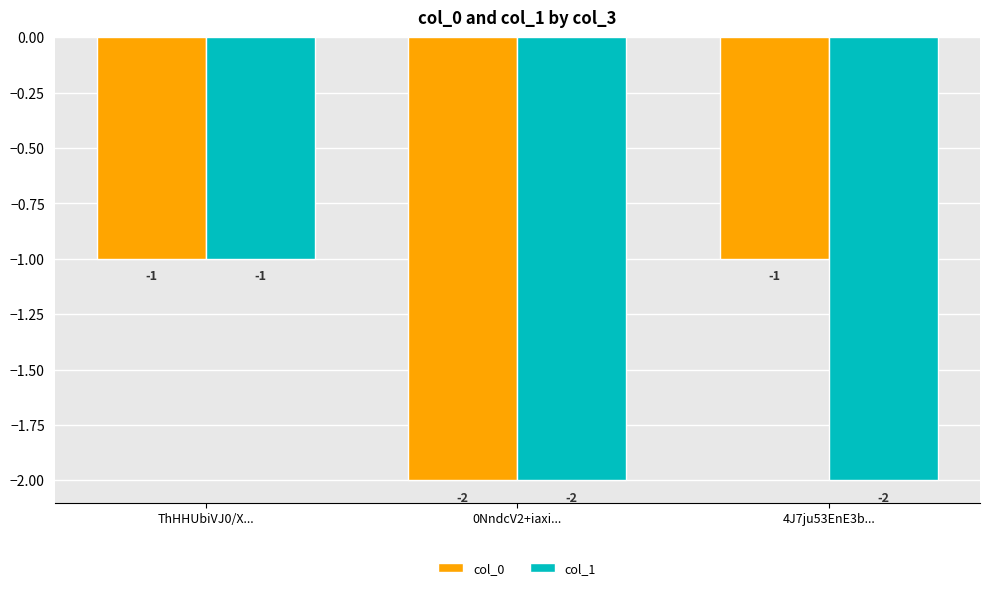

What are all the series names shown in the legend?

col_0, col_1